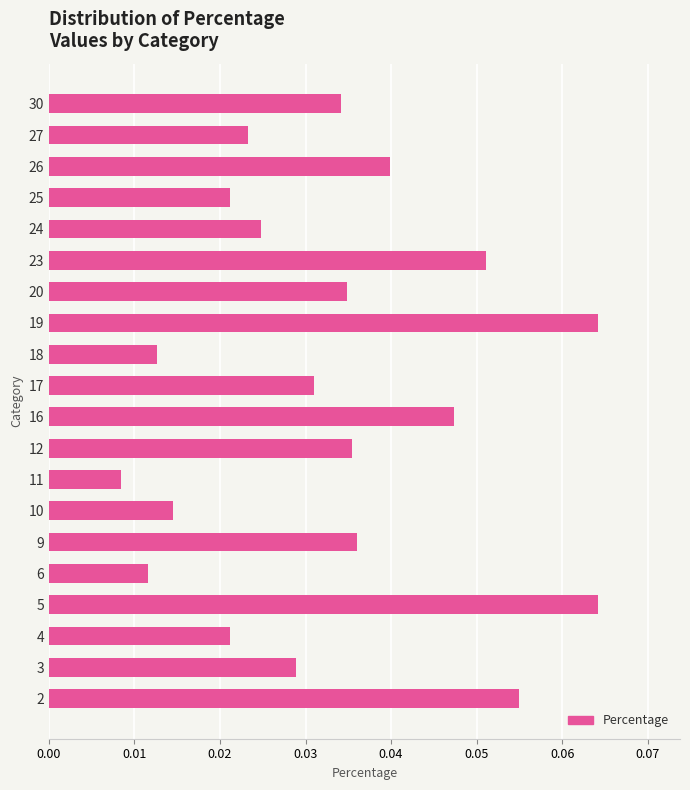

The value at 9 is 0.1. True or false?

False